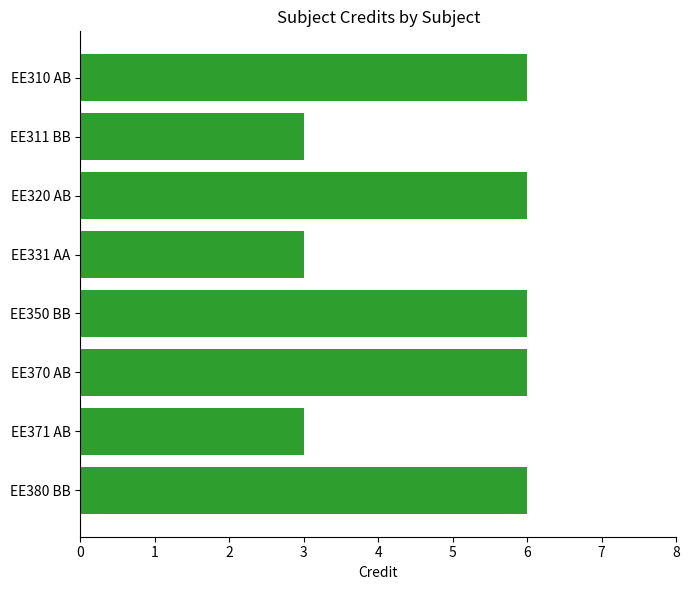

What is the sum of all values?

39